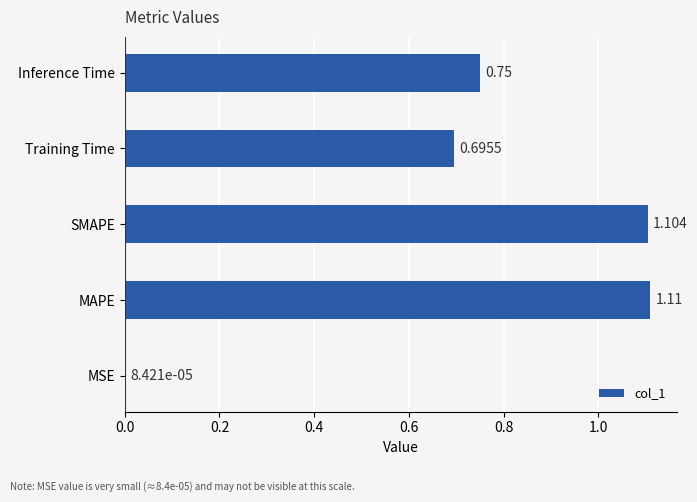

Which label corresponds to the largest value in the chart?

MAPE